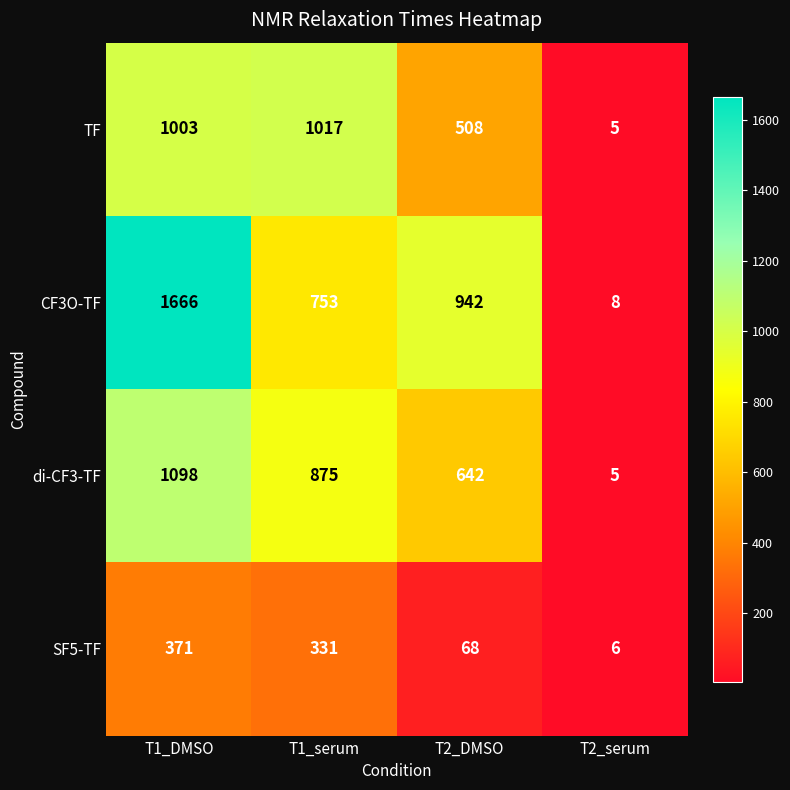

List the series in order of their peak value, highest first.

CF3O-TF, di-CF3-TF, TF, SF5-TF